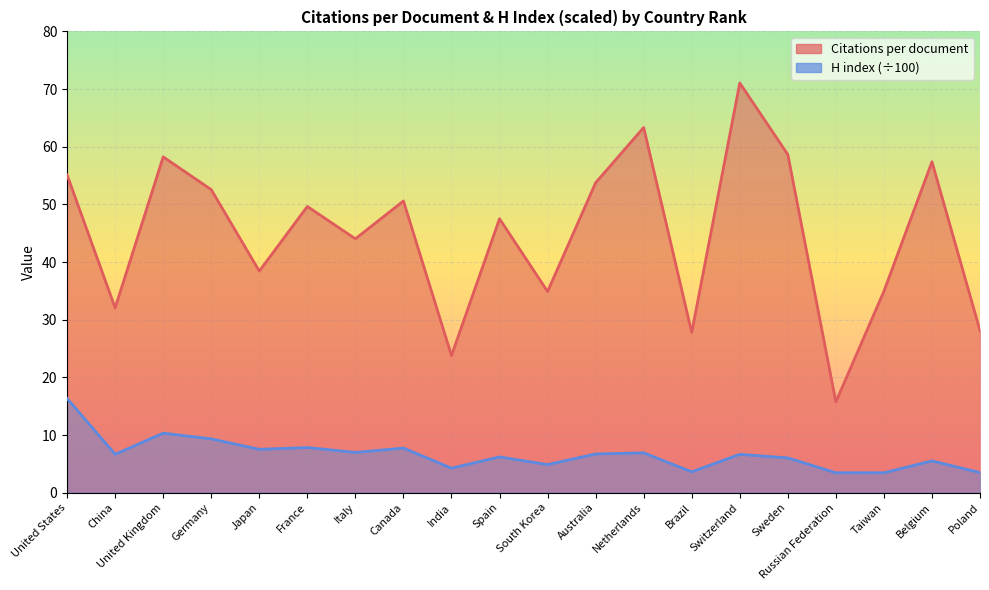

Is it true that H index (scaled) equals 16.7 at Germany?

False